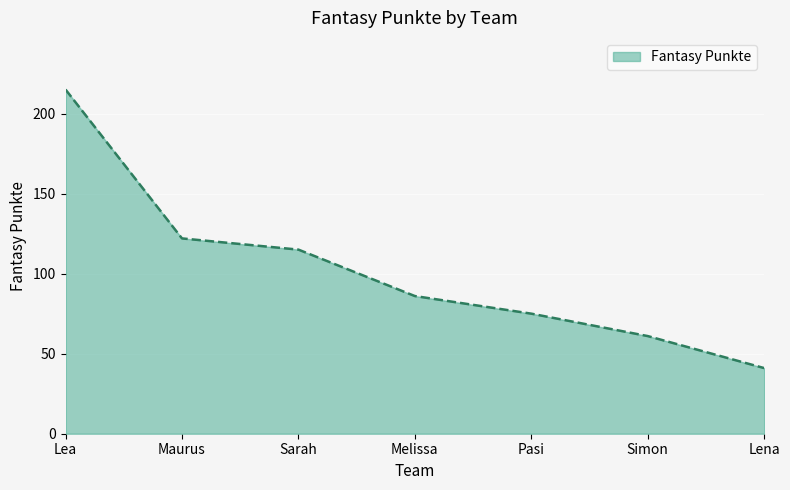

Does the chart have visible grid lines?

Yes